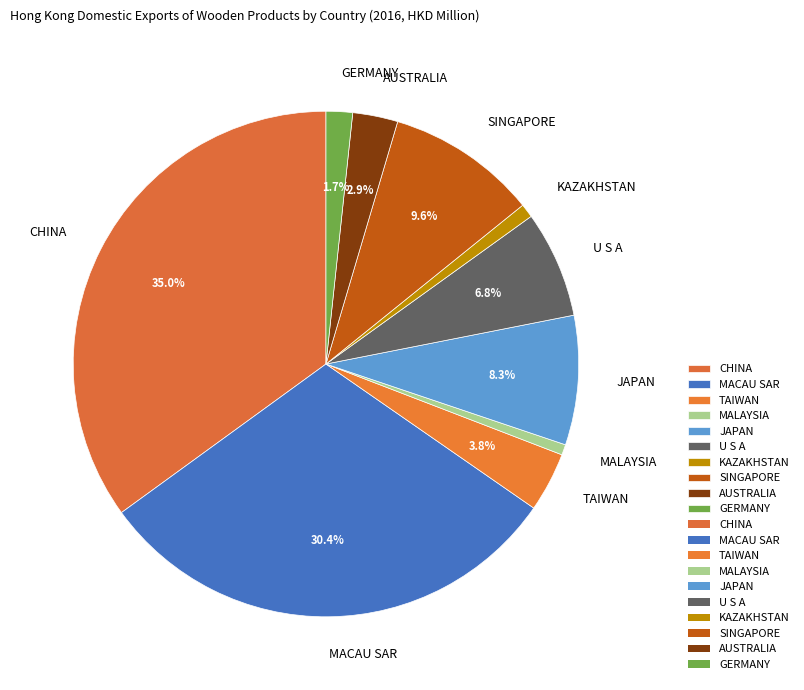

To the nearest percent, what portion does TAIWAN represent?

4%